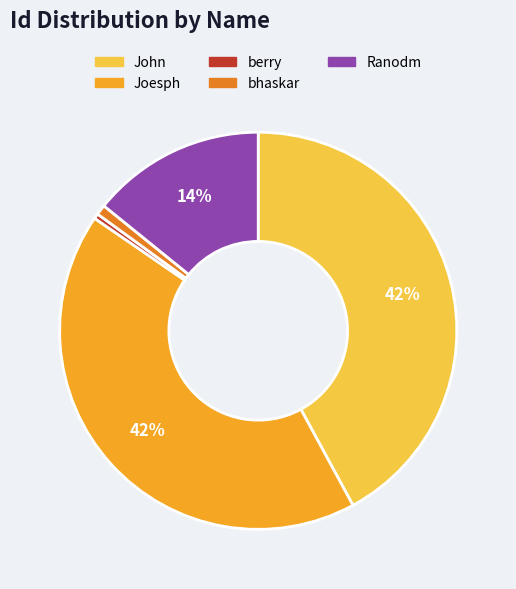

Do berry and Joesph together represent more than half of the pie?

No